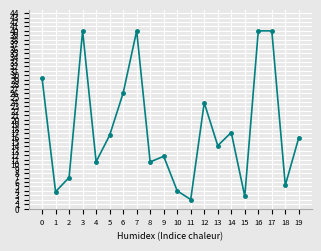

What is the difference between the maximum and minimum values?

38.0